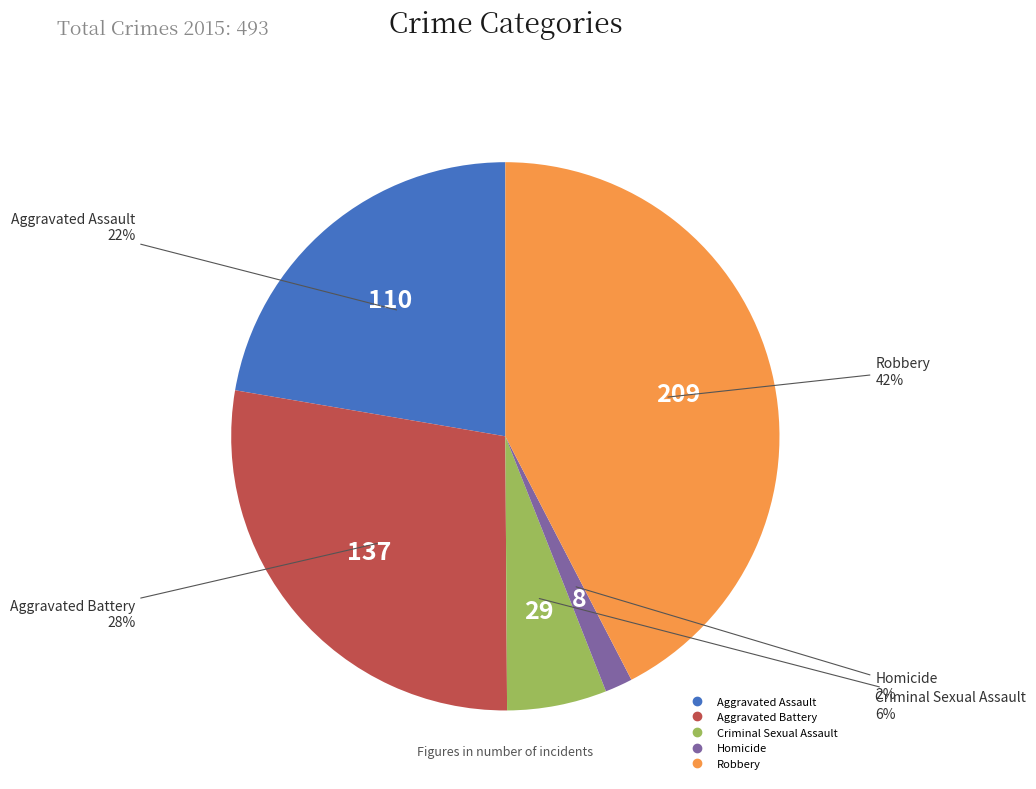

True or false: Aggravated Assault accounts for 22% of the total.

True